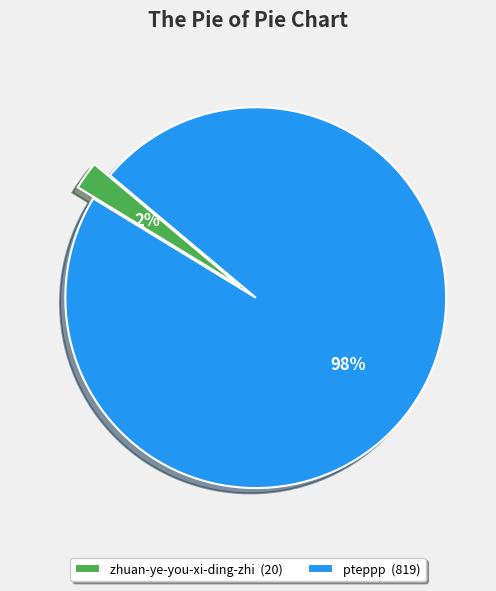

Does any single category account for the majority?

Yes